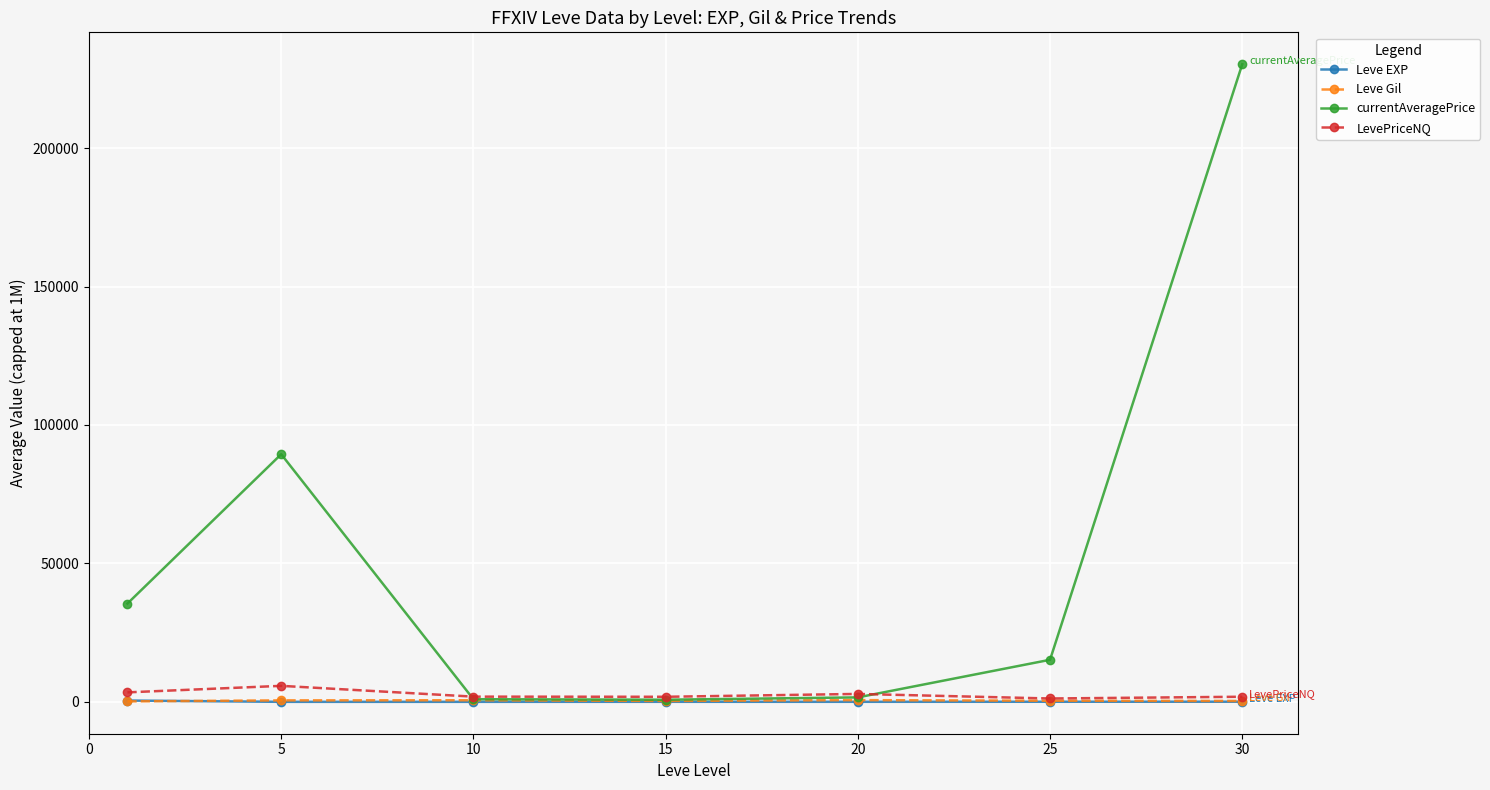

What is the greatest value displayed?

230287.0